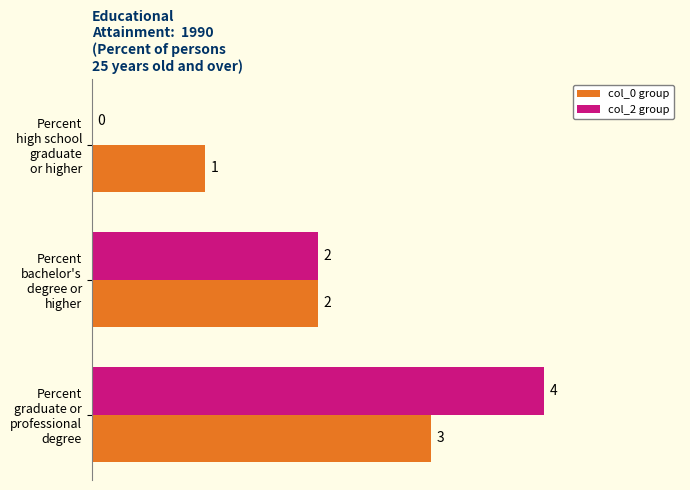

What are all the series names shown in the legend?

col_0 group, col_2 group